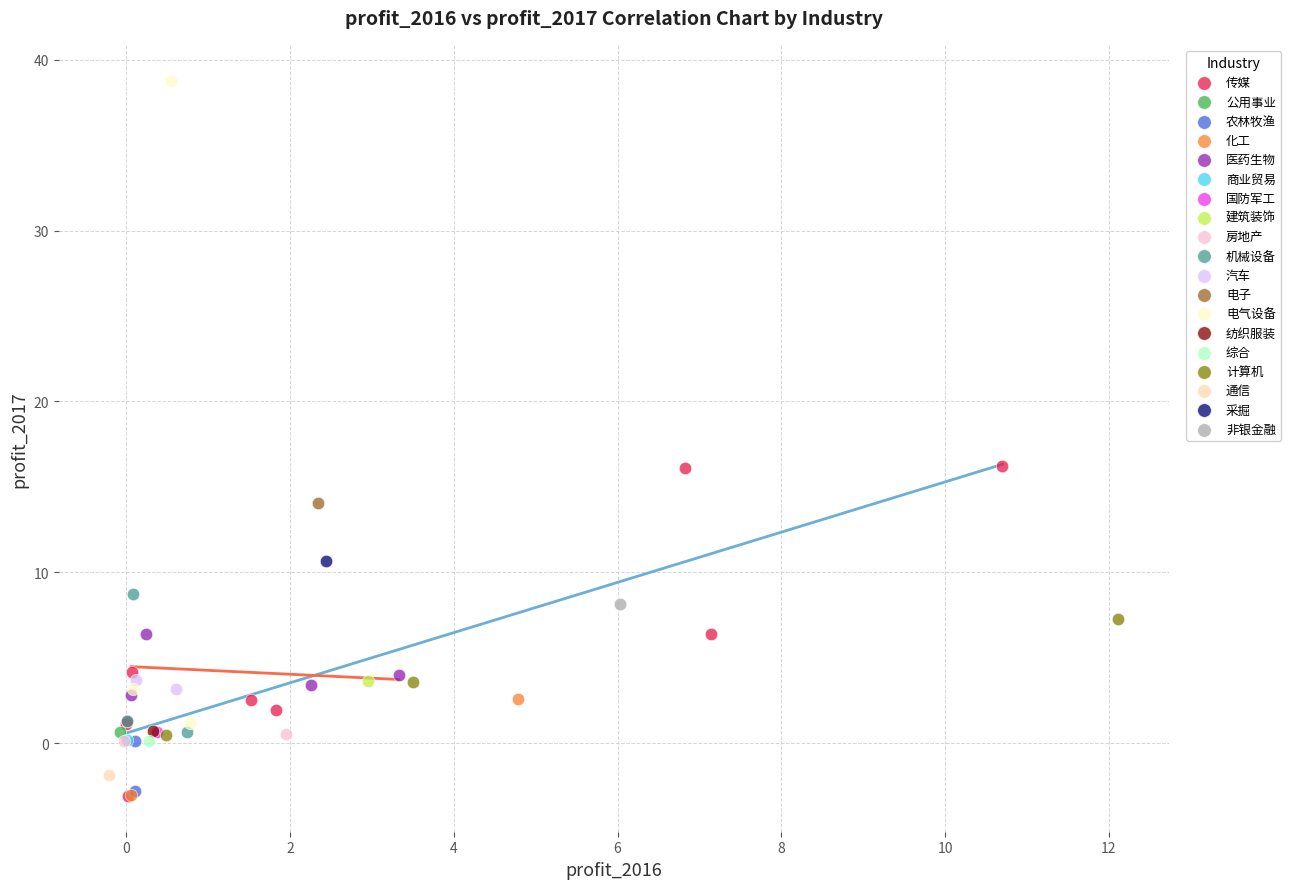

What are all the series names shown in the legend?

传媒, 公用事业, 农林牧渔, 化工, 医药生物, 商业贸易, 国防军工, 建筑装饰, 房地产, 机械设备, 汽车, 电子, 电气设备, 纺织服装, 综合, 计算机, 通信, 采掘, 非银金融